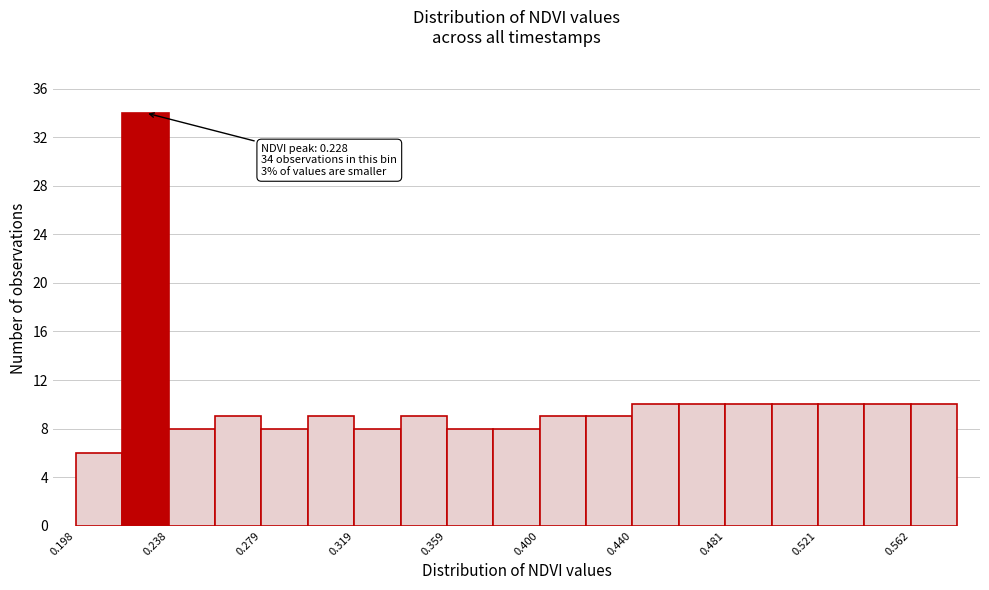

Which range on the x-axis has the tallest bar?

0.22 to 0.24